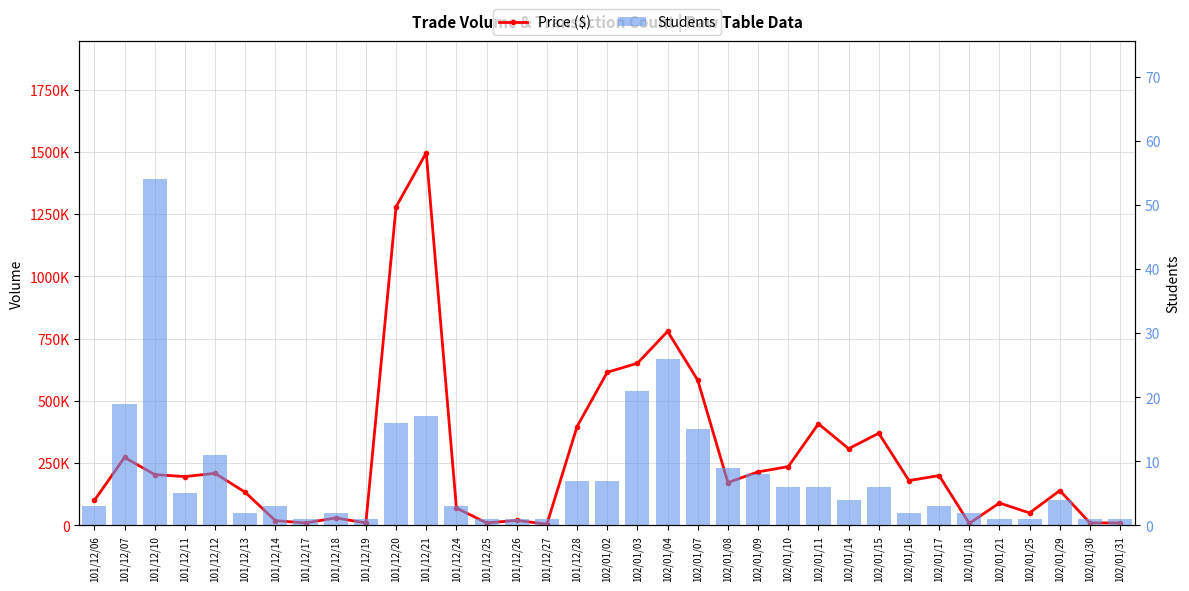

Which series has the widest spread of values?

Price ($)